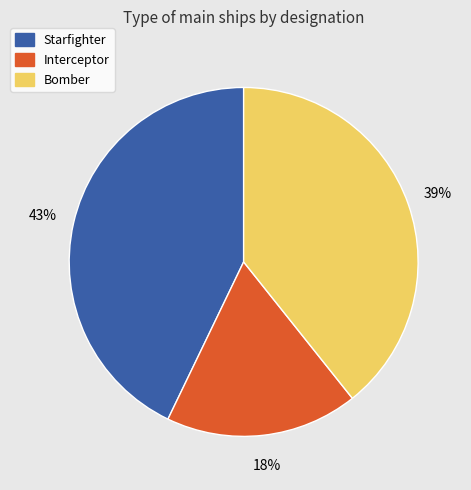

To the nearest percent, what is the difference between the largest and smallest slice percentages?

25%